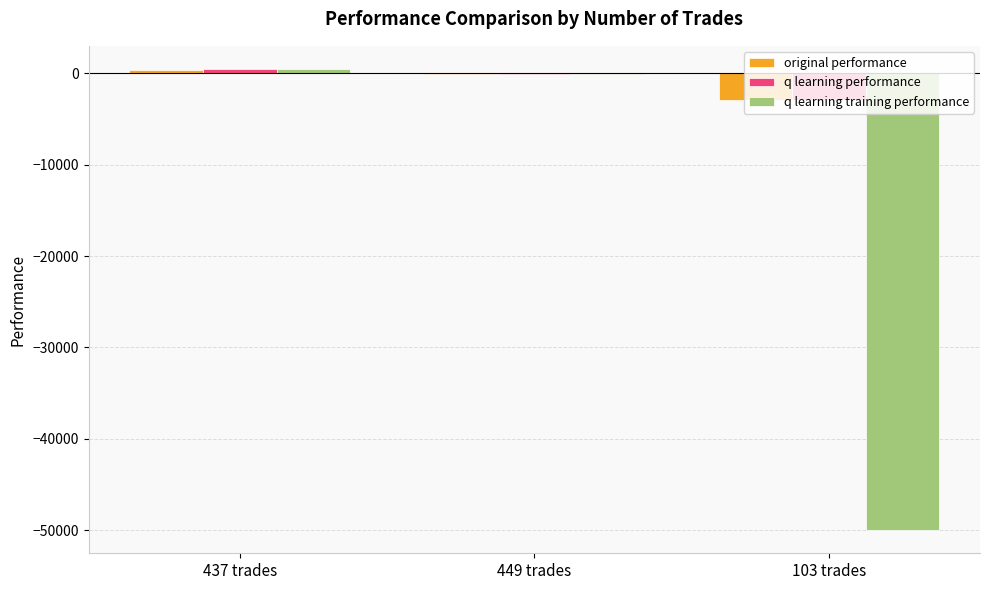

How many distinct data groups are displayed?

3